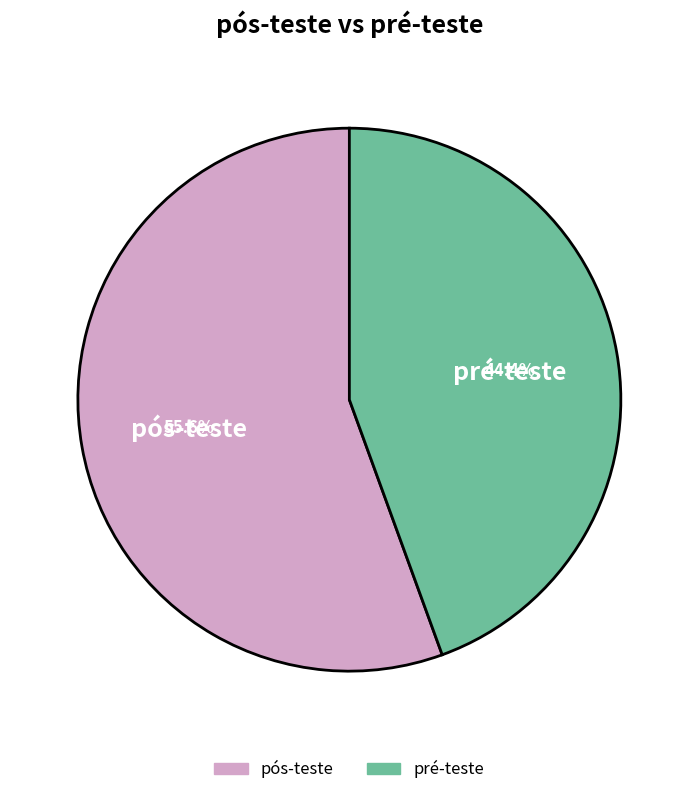

What percentage is the pós-teste slice, to the nearest percent?

56%